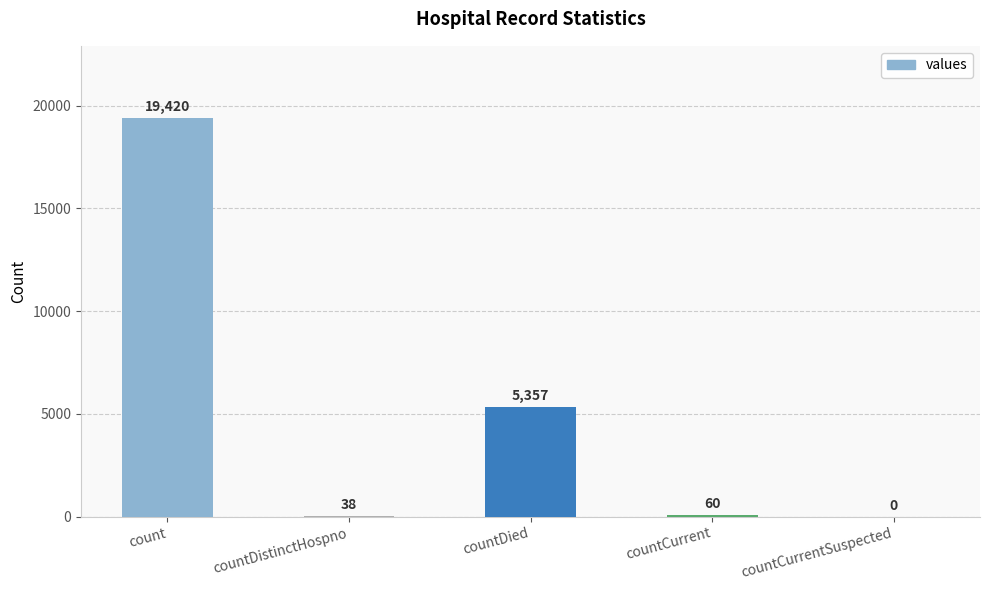

What is the change in value from countDied to countCurrent?

-5297